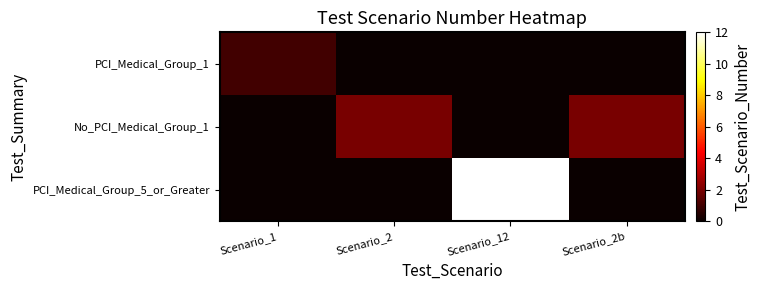

Which has a higher value, Scenario_2 or Scenario_1?

Scenario_1